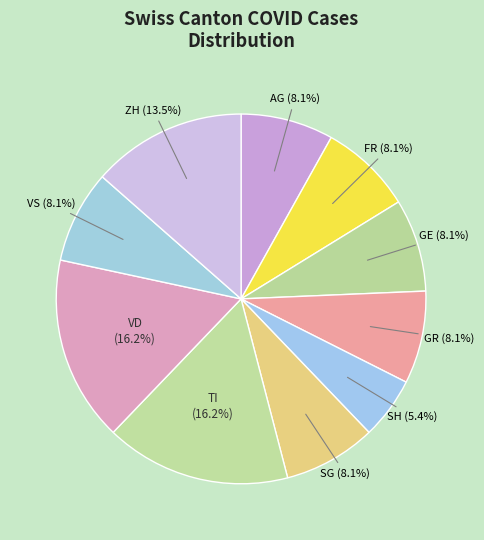

How many slices are in this pie chart?

10